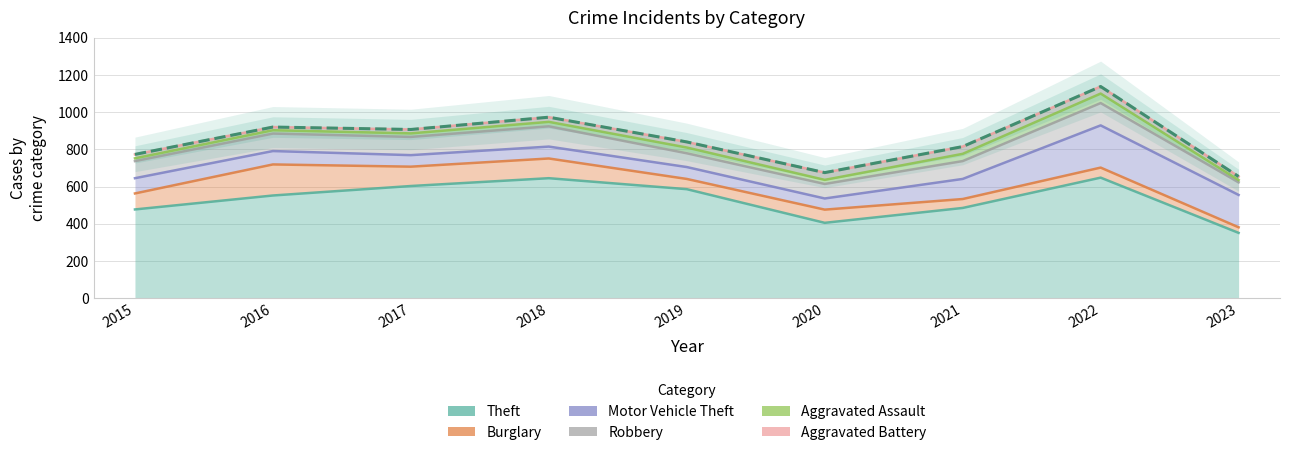

Which series has the largest total across all categories?

Aggravated Battery